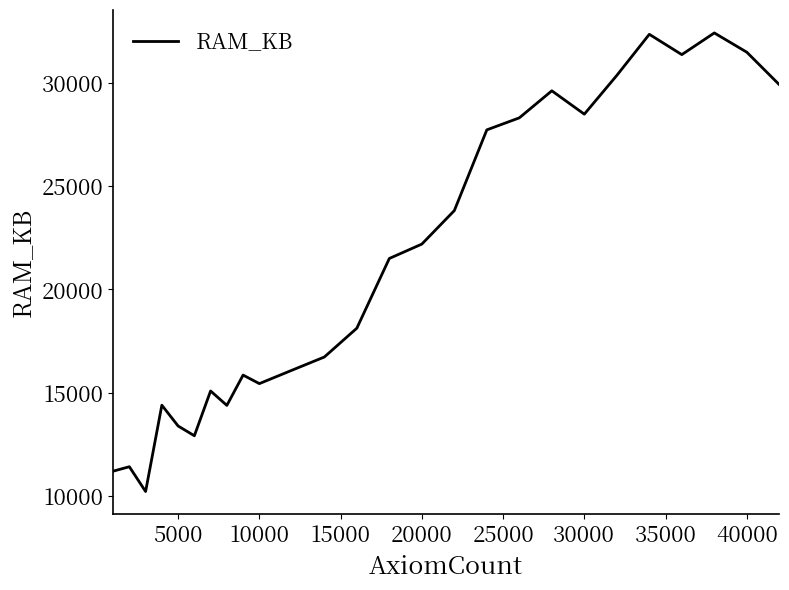

What is the difference between the maximum and minimum values?

22196